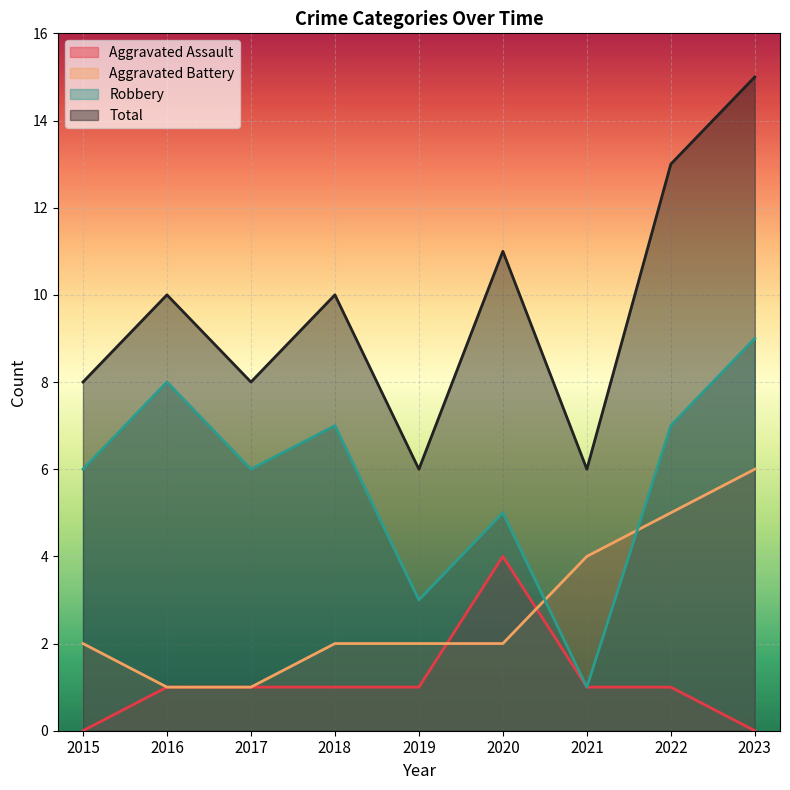

Which series has the largest total across all categories?

Total